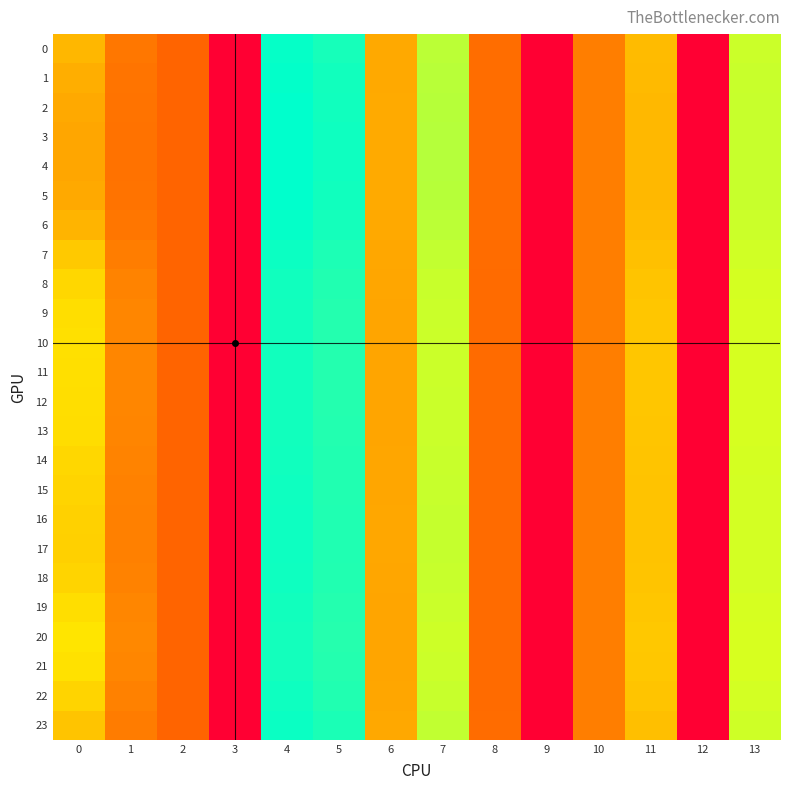

Reading left to right, what are all the values shown in this chart?

0: 0=15.5	1=11.3	2=10.0	3=0.0	4=30.1	5=29.5	6=14.6	7=22.9	8=10.6	9=0.0	10=11.8	11=15.8	12=0.0	13=22.3
1: 0=14.9	1=11.1	2=10.0	3=0.0	4=30.2	5=29.6	6=14.6	7=23.0	8=10.6	9=0.0	10=11.8	11=15.7	12=0.0	13=22.4
2: 0=14.6	1=11.0	2=10.0	3=0.0	4=30.3	5=29.7	6=14.7	7=23.1	8=10.7	9=0.0	10=11.8	11=15.6	12=0.0	13=22.4
3: 0=14.4	1=10.9	2=10.0	3=0.0	4=30.4	5=29.8	6=14.7	7=23.2	8=10.7	9=0.0	10=11.8	11=15.6	12=0.0	13=22.5
4: 0=14.4	1=10.9	2=10.0	3=0.0	4=30.4	5=29.8	6=14.7	7=23.2	8=10.7	9=0.0	10=11.8	11=15.5	12=0.0	13=22.5
5: 0=14.5	1=11.0	2=10.0	3=0.0	4=30.3	5=29.7	6=14.7	7=23.1	8=10.7	9=0.0	10=11.8	11=15.6	12=0.0	13=22.4
6: 0=15.3	1=11.3	2=10.0	3=0.0	4=30.2	5=29.5	6=14.6	7=23.0	8=10.6	9=0.0	10=11.8	11=15.8	12=0.0	13=22.3
7: 0=16.7	1=11.7	2=10.0	3=0.0	4=29.9	5=29.2	6=14.5	7=22.6	8=10.6	9=0.0	10=11.8	11=16.1	12=0.0	13=22.1
8: 0=17.7	1=12.1	2=9.9	3=0.0	4=29.7	5=29.0	6=14.4	7=22.4	8=10.5	9=0.0	10=11.8	11=16.4	12=0.0	13=21.9
9: 0=18.1	1=12.2	2=9.9	3=0.0	4=29.6	5=29.0	6=14.3	7=22.3	8=10.5	9=0.0	10=11.8	11=16.5	12=0.0	13=21.9
10: 0=18.2	1=12.3	2=9.9	3=0.0	4=29.6	5=28.9	6=14.3	7=22.3	8=10.5	9=0.0	10=11.8	11=16.6	12=0.0	13=21.8
11: 0=18.2	1=12.3	2=9.9	3=0.0	4=29.6	5=28.9	6=14.3	7=22.3	8=10.5	9=0.0	10=11.8	11=16.5	12=0.0	13=21.8
12: 0=18.1	1=12.2	2=9.9	3=0.0	4=29.6	5=28.9	6=14.3	7=22.3	8=10.5	9=0.0	10=11.8	11=16.5	12=0.0	13=21.9
13: 0=18.0	1=12.2	2=9.9	3=0.0	4=29.7	5=29.0	6=14.4	7=22.3	8=10.5	9=0.0	10=11.8	11=16.5	12=0.0	13=21.9
14: 0=17.6	1=12.1	2=9.9	3=0.0	4=29.7	5=29.0	6=14.4	7=22.4	8=10.5	9=0.0	10=11.8	11=16.4	12=0.0	13=21.9
15: 0=17.4	1=12.0	2=9.9	3=0.0	4=29.8	5=29.1	6=14.4	7=22.5	8=10.5	9=0.0	10=11.8	11=16.3	12=0.0	13=22.0
16: 0=17.2	1=11.9	2=9.9	3=0.0	4=29.8	5=29.1	6=14.4	7=22.5	8=10.6	9=0.0	10=11.8	11=16.3	12=0.0	13=22.0
17: 0=17.2	1=11.9	2=9.9	3=0.0	4=29.8	5=29.1	6=14.4	7=22.5	8=10.6	9=0.0	10=11.8	11=16.3	12=0.0	13=22.0
18: 0=17.4	1=12.0	2=9.9	3=0.0	4=29.8	5=29.1	6=14.4	7=22.5	8=10.5	9=0.0	10=11.8	11=16.3	12=0.0	13=22.0
19: 0=18.1	1=12.2	2=9.9	3=0.0	4=29.6	5=28.9	6=14.3	7=22.3	8=10.5	9=0.0	10=11.8	11=16.5	12=0.0	13=21.9
20: 0=18.6	1=12.4	2=9.9	3=0.0	4=29.6	5=28.9	6=14.3	7=22.2	8=10.5	9=0.0	10=11.8	11=16.7	12=0.0	13=21.8
21: 0=18.3	1=12.3	2=9.9	3=0.0	4=29.6	5=28.9	6=14.3	7=22.3	8=10.5	9=0.0	10=11.8	11=16.6	12=0.0	13=21.8
22: 0=17.4	1=12.0	2=9.9	3=0.0	4=29.8	5=29.1	6=14.4	7=22.5	8=10.5	9=0.0	10=11.8	11=16.3	12=0.0	13=22.0
23: 0=16.3	1=11.6	2=10.0	3=0.0	4=30.0	5=29.3	6=14.5	7=22.7	8=10.6	9=0.0	10=11.8	11=16.0	12=0.0	13=22.1